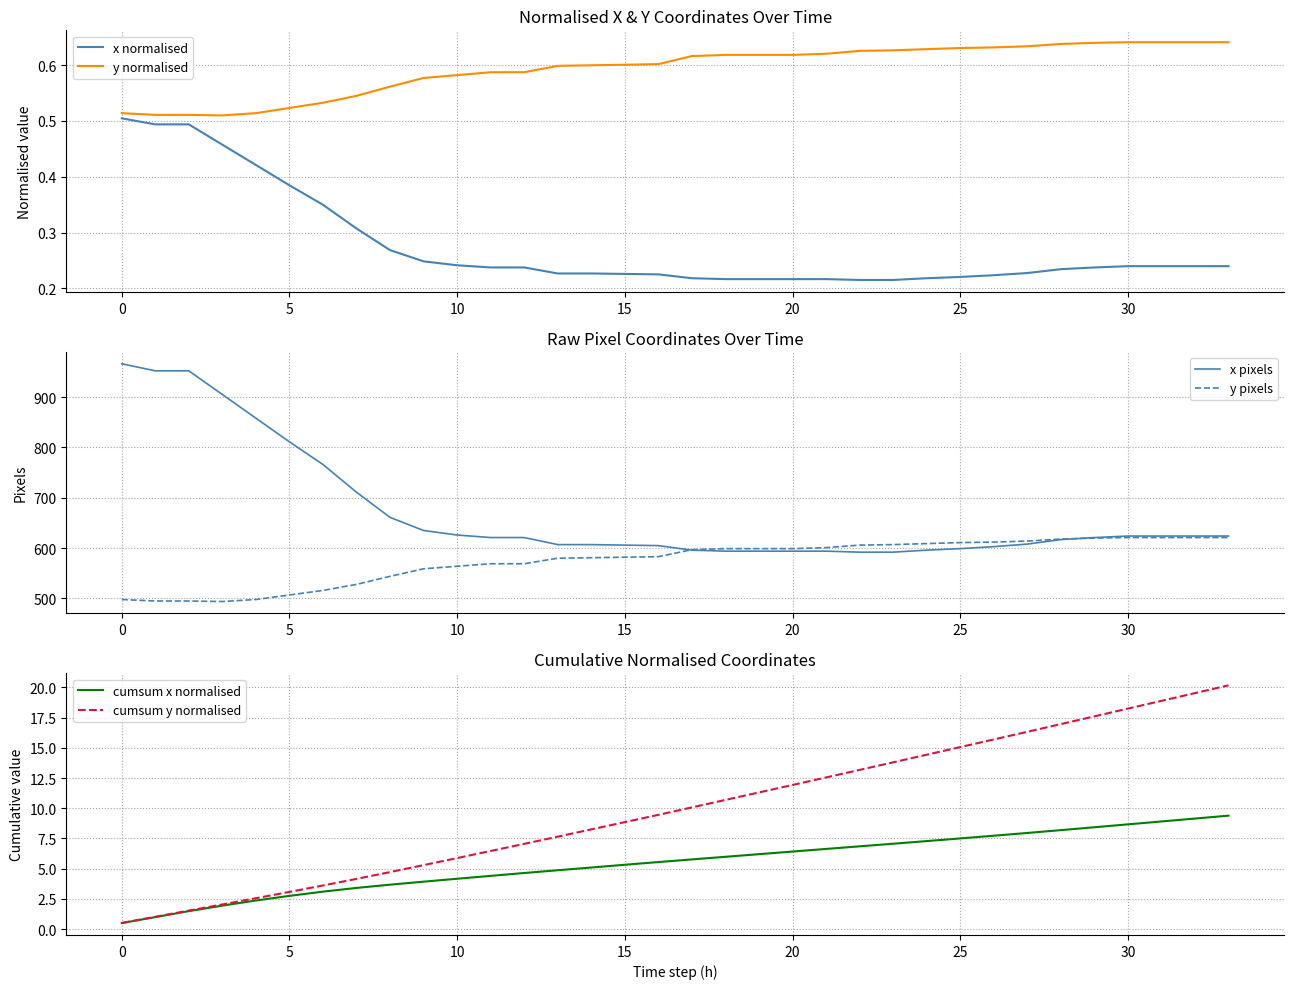

At 30, list the series in order from largest to smallest.

x pixels, y pixels, cumsum y normalised, cumsum x normalised, y normalised, x normalised